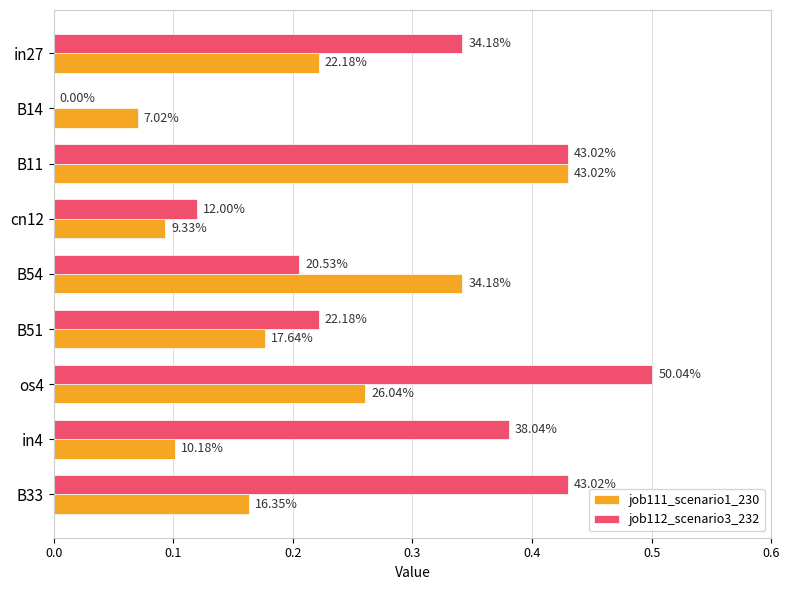

What are all the series names shown in the legend?

job111_scenario1_230, job112_scenario3_232